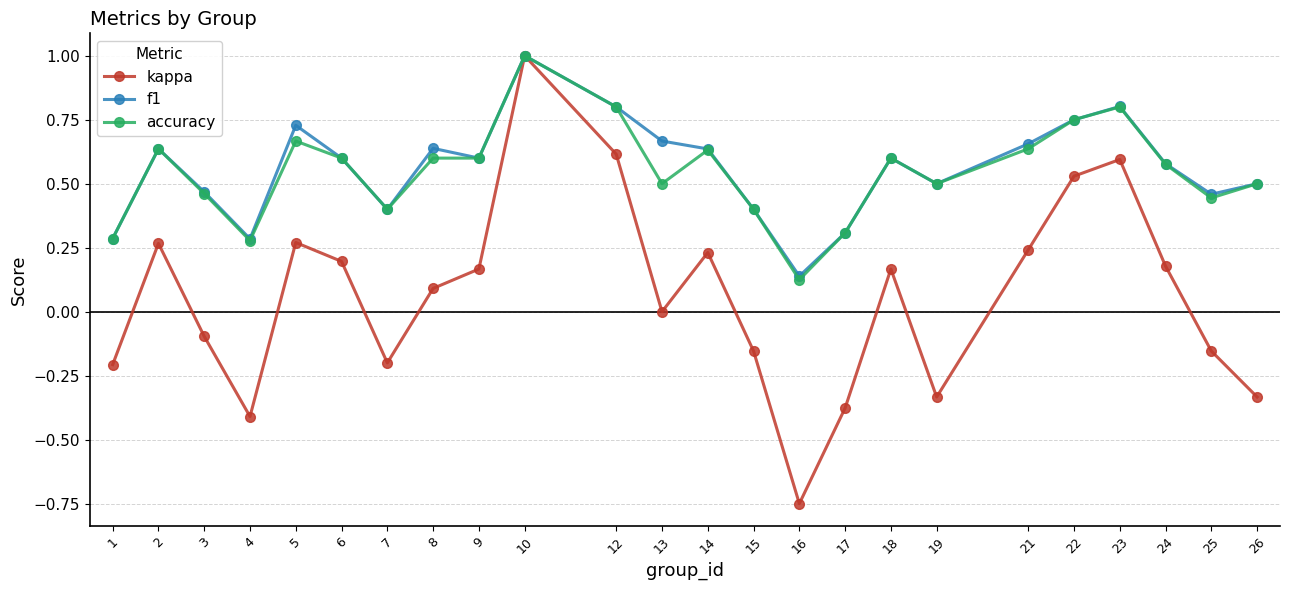

Which series has the widest spread of values?

kappa